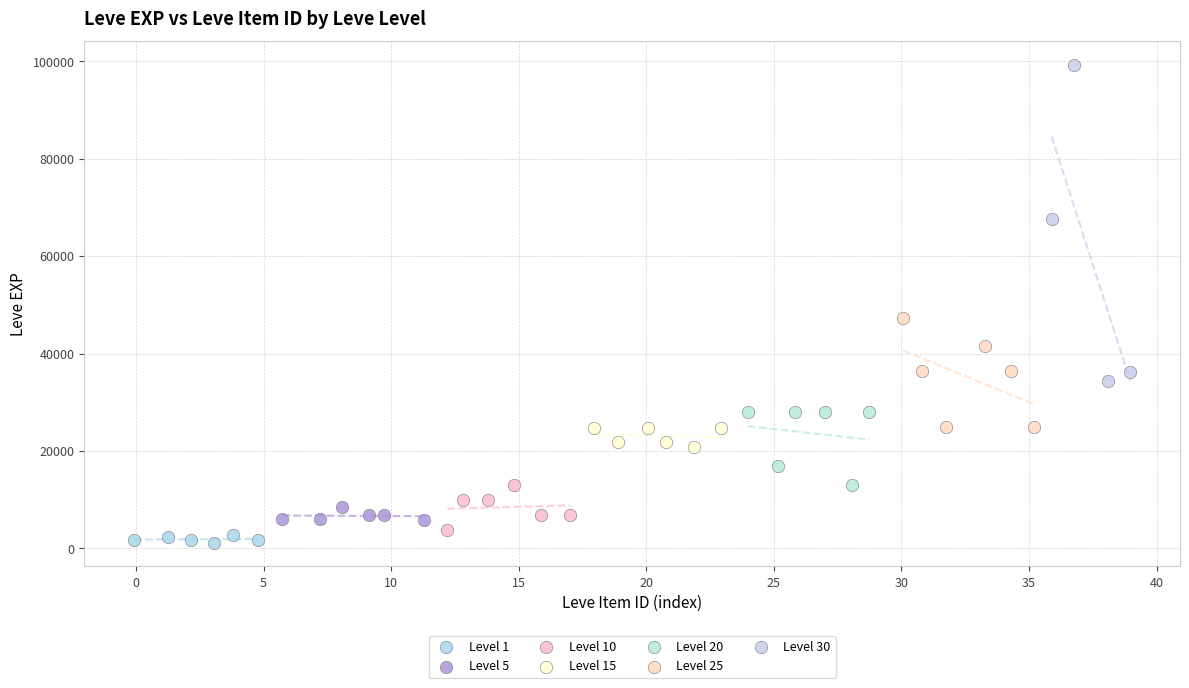

Which series has the largest Y range (max minus min)?

Level 30